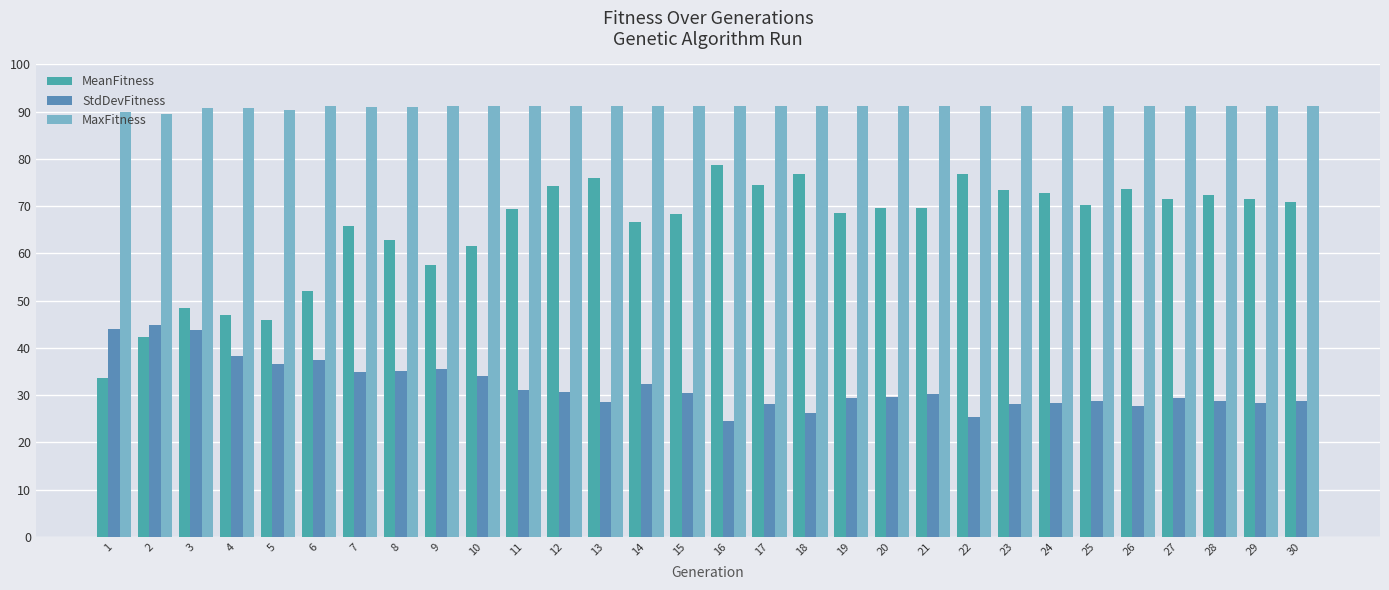

At 11, list the series in order from largest to smallest.

MaxFitness, MeanFitness, StdDevFitness